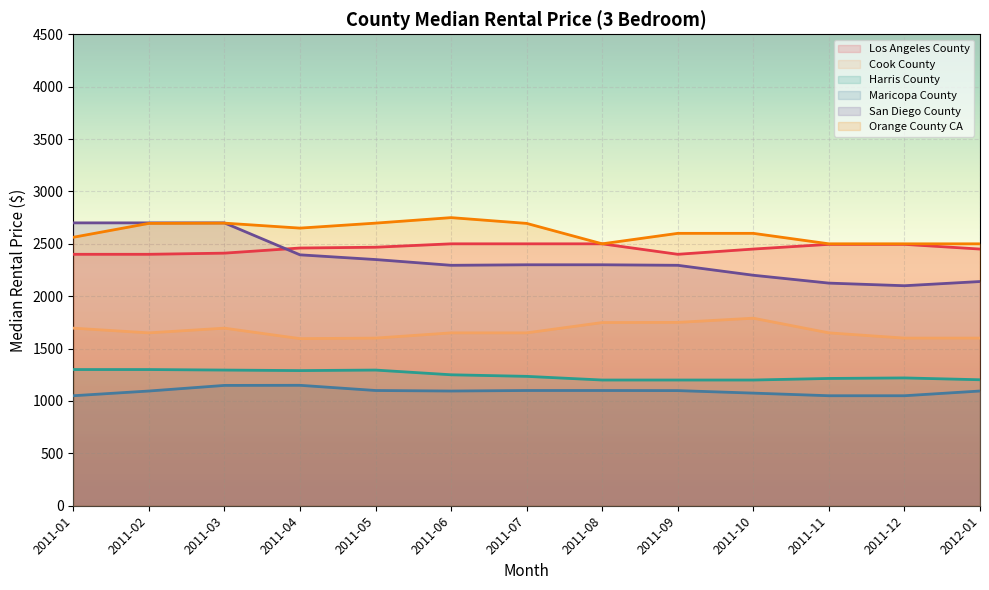

Which category has the lowest value in the Cook County series?

2011-04